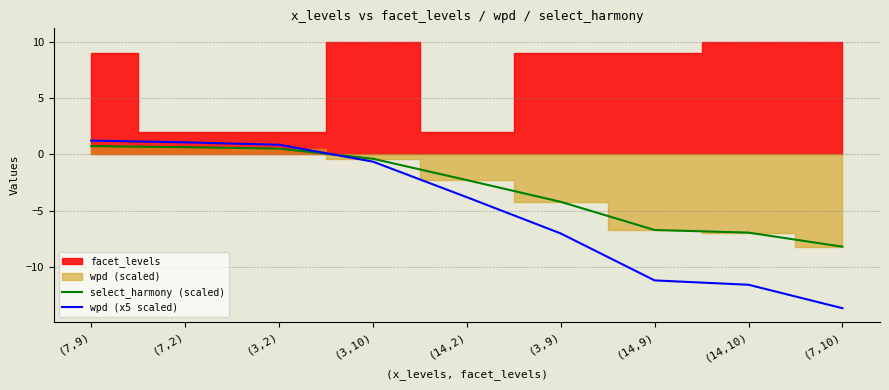

True or false: select_harmony (scaled) has a value of -1.0 at (3,9).

False